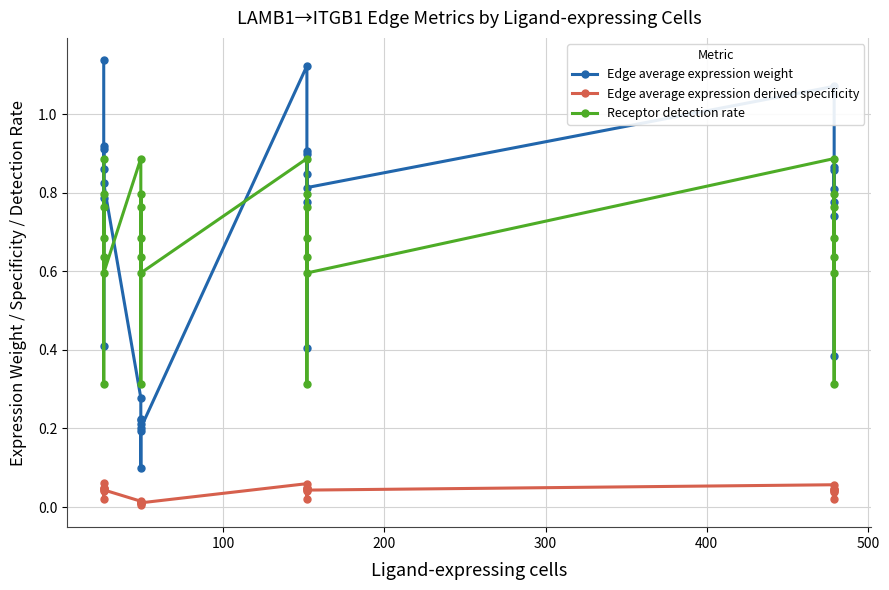

Which series has the largest total across all categories?

Receptor detection rate